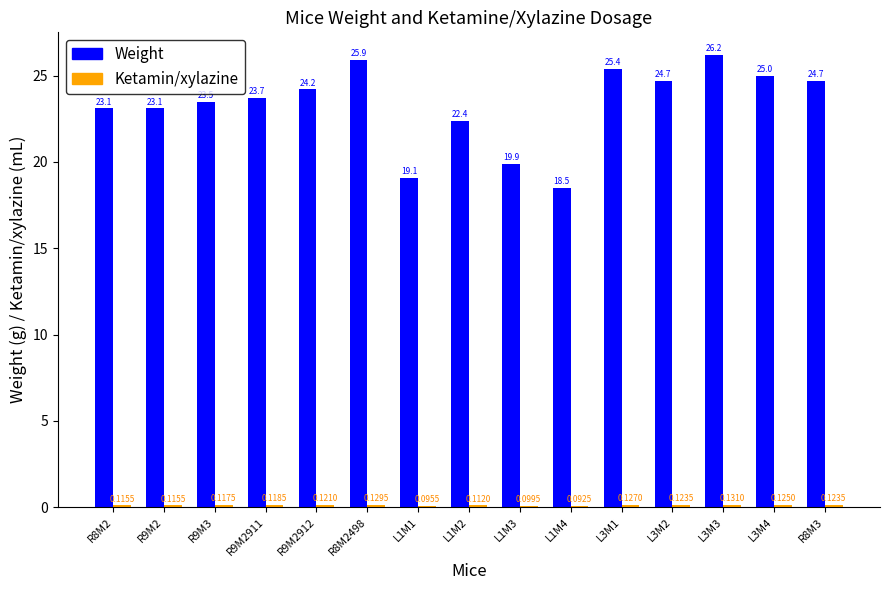

How many values in the Weight series are below 23?

4